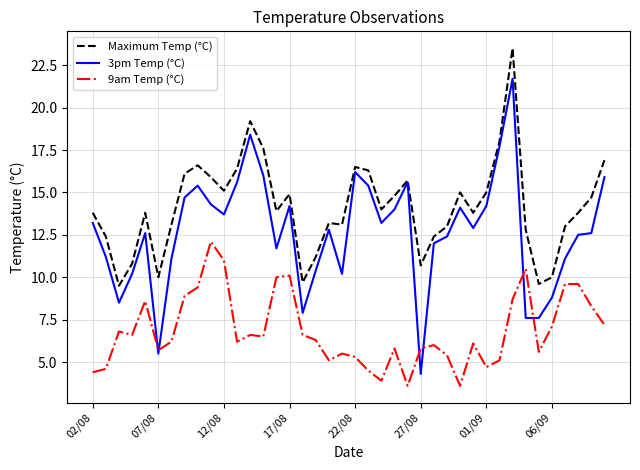

True or false: 9am Temp (°C) has more than 1 interior local peaks.

True